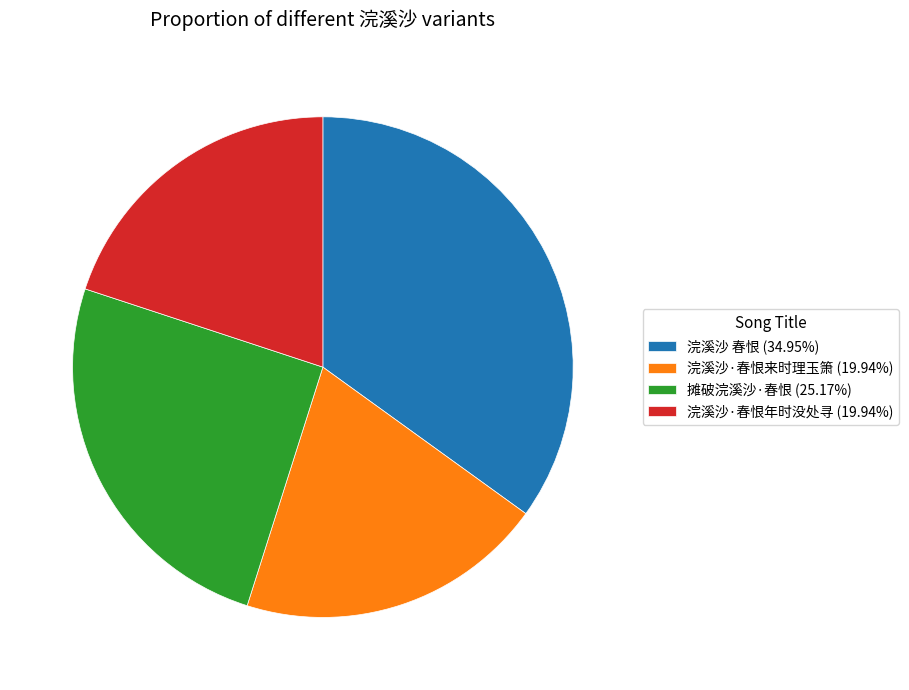

Is 浣溪沙 春恨 (34.95%) the majority of the pie?

No